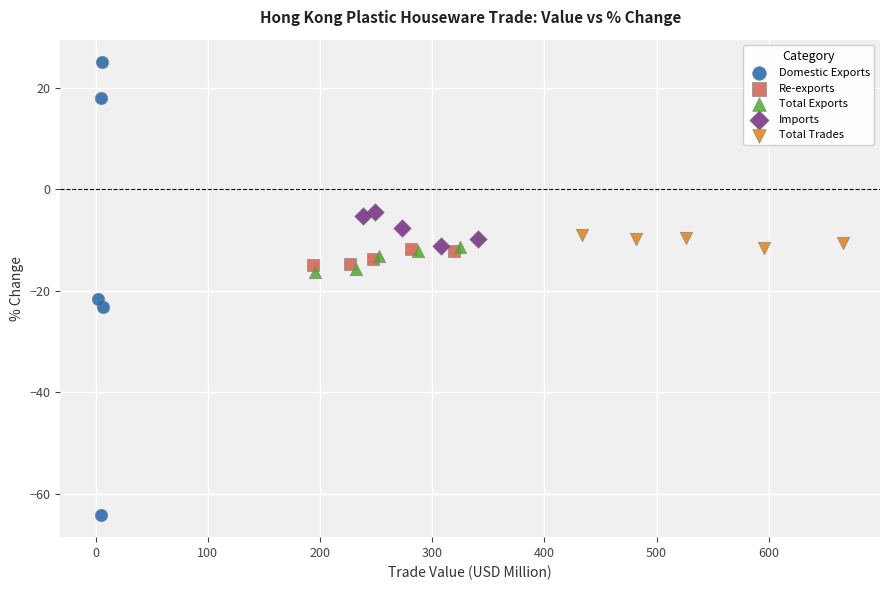

Which series contains the lowest Y value?

Domestic Exports